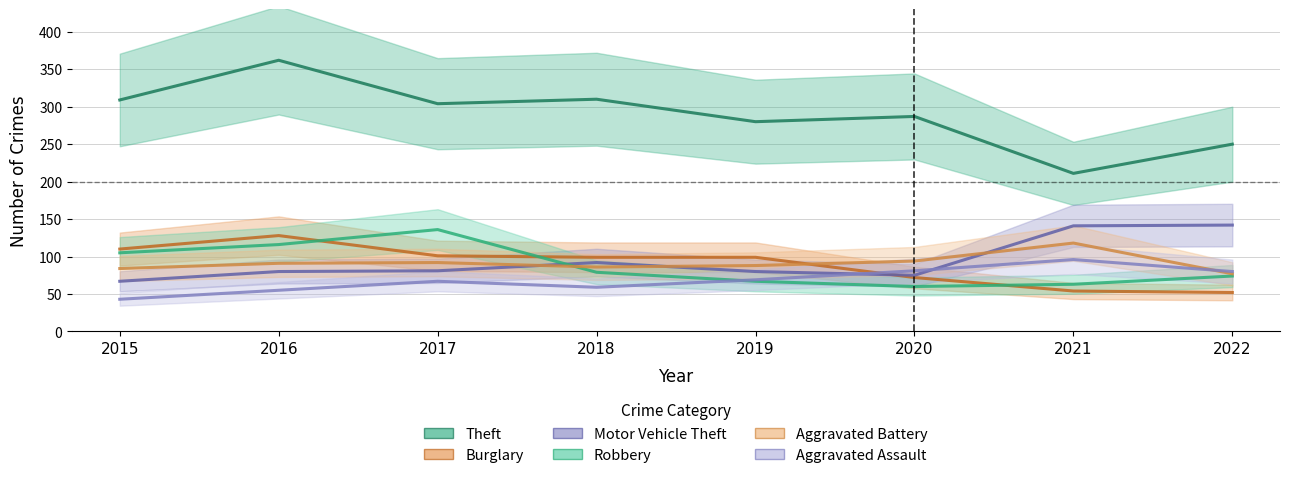

What is the total value across all series at 2016?

832